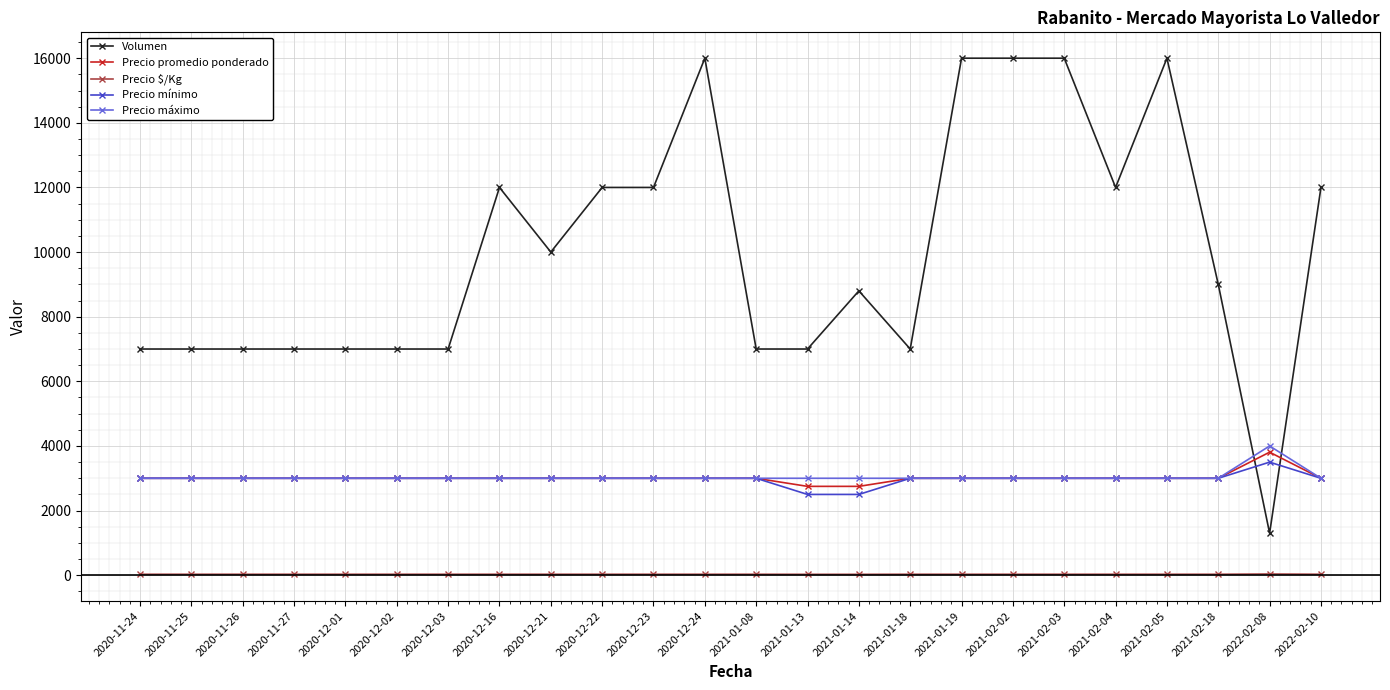

True or false: Precio mínimo and Precio $/Kg intersect in this chart.

False